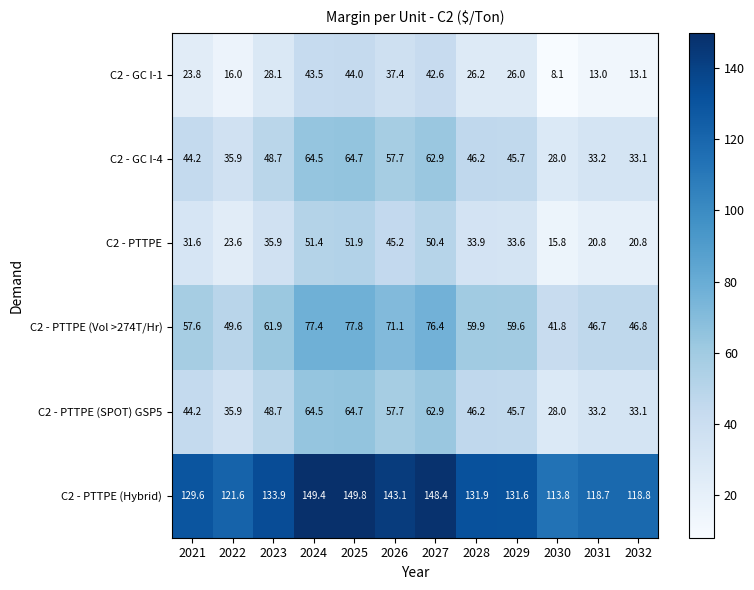

What is the difference between the highest and lowest values at 2026?

105.7